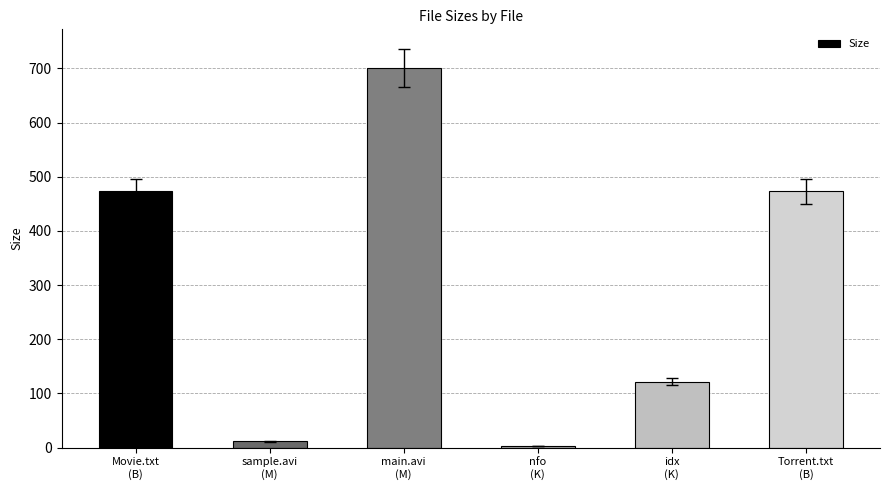

What is the value of the 5th bar from the left?

122.0